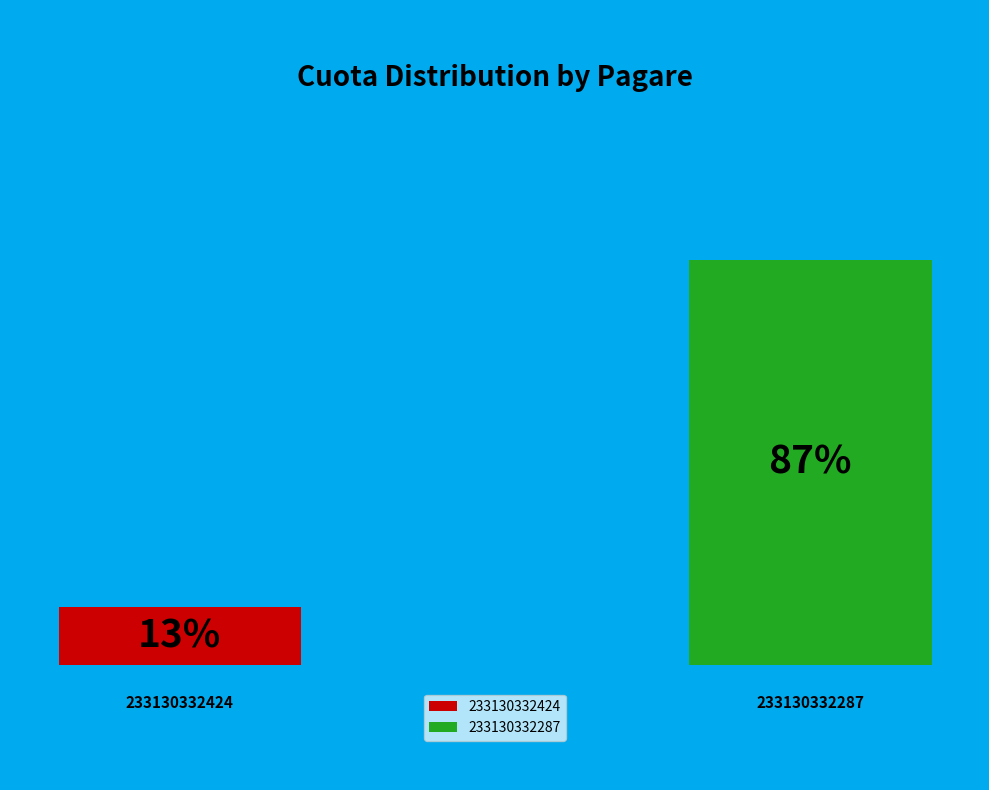

The 233130332287 slice represents 87% of the pie. True or false?

True